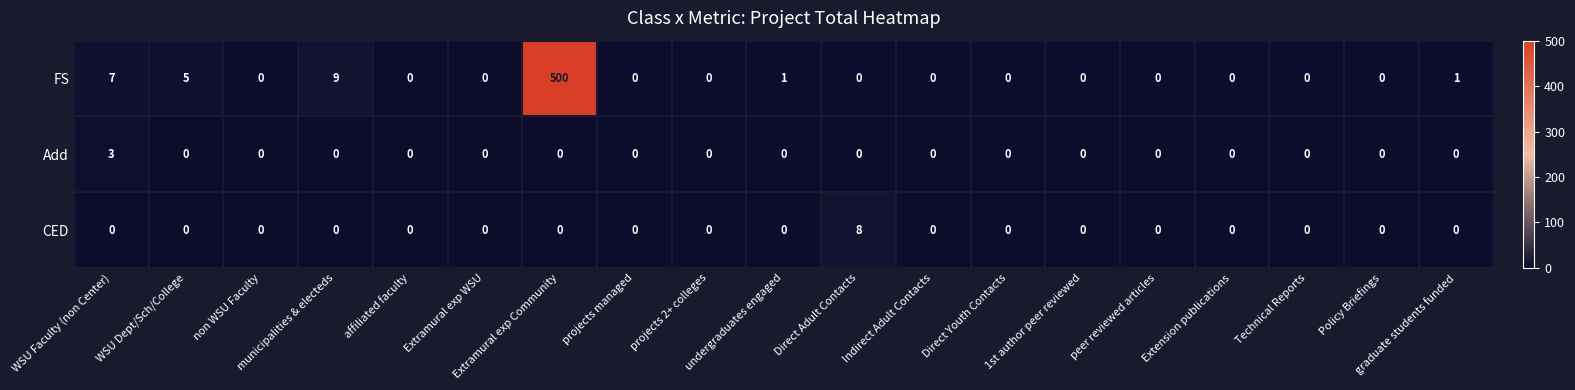

Which series has the largest total across all categories?

FS